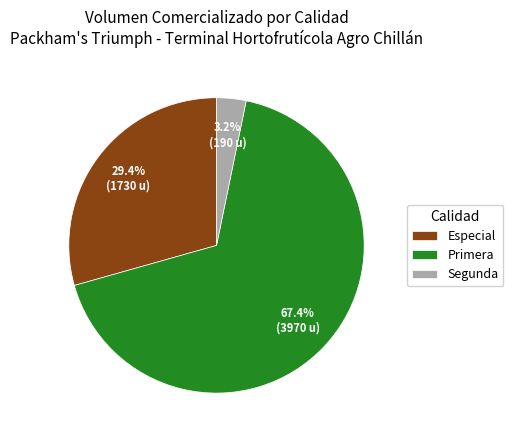

Is there any slice that represents more than half of the pie?

Yes